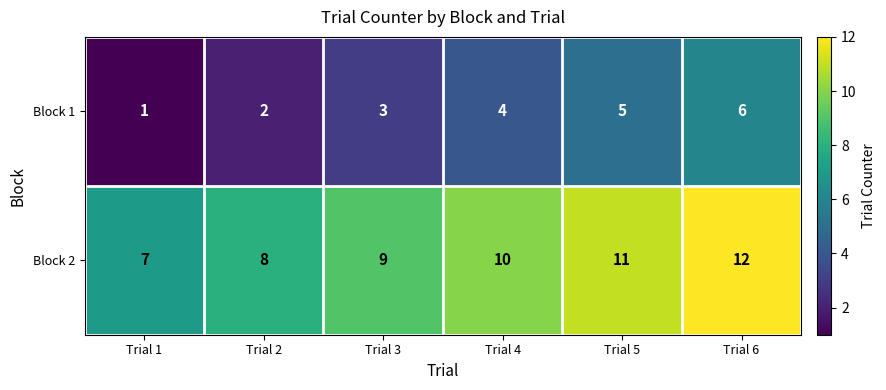

Which category has the highest value across all series?

Trial 6